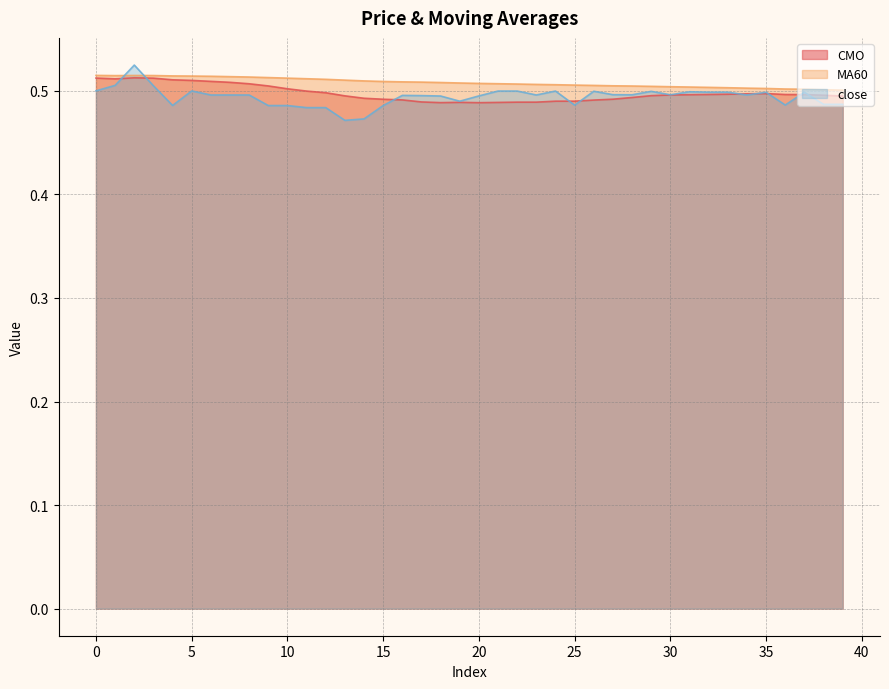

At which category does close reach its first local valley?

4